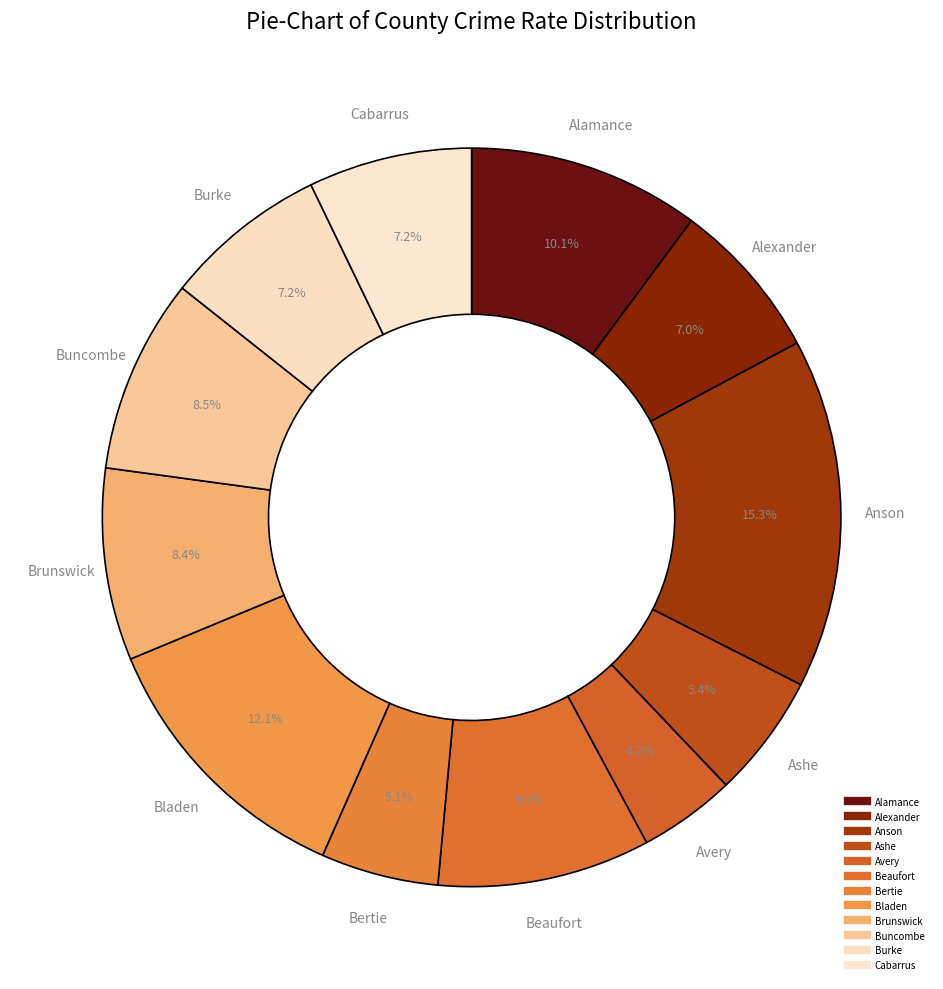

Is it true that Burke is 7% of the pie?

True